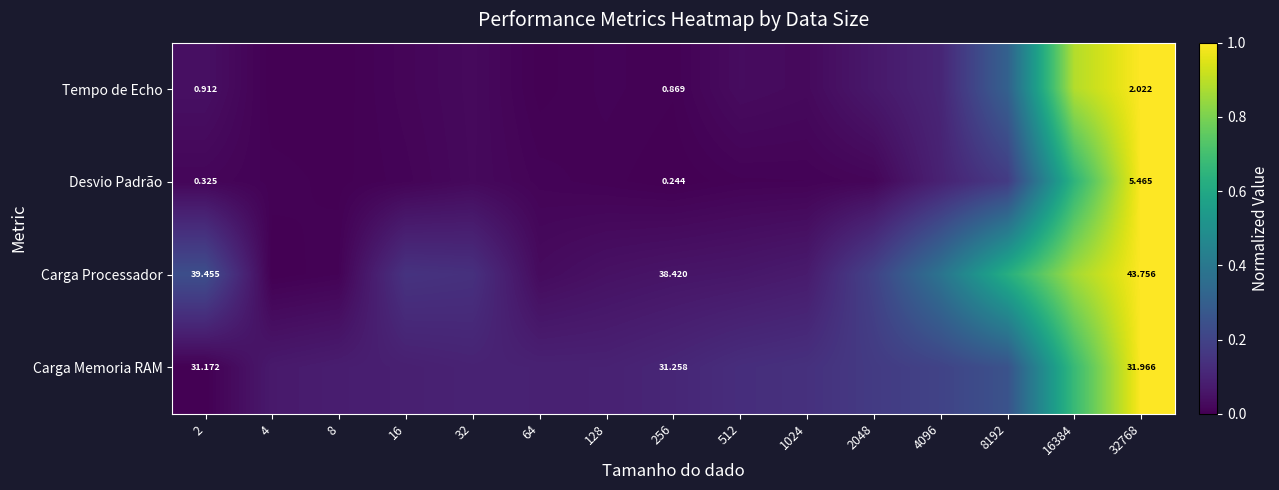

At which label does Desvio Padrão reach its minimum?

256